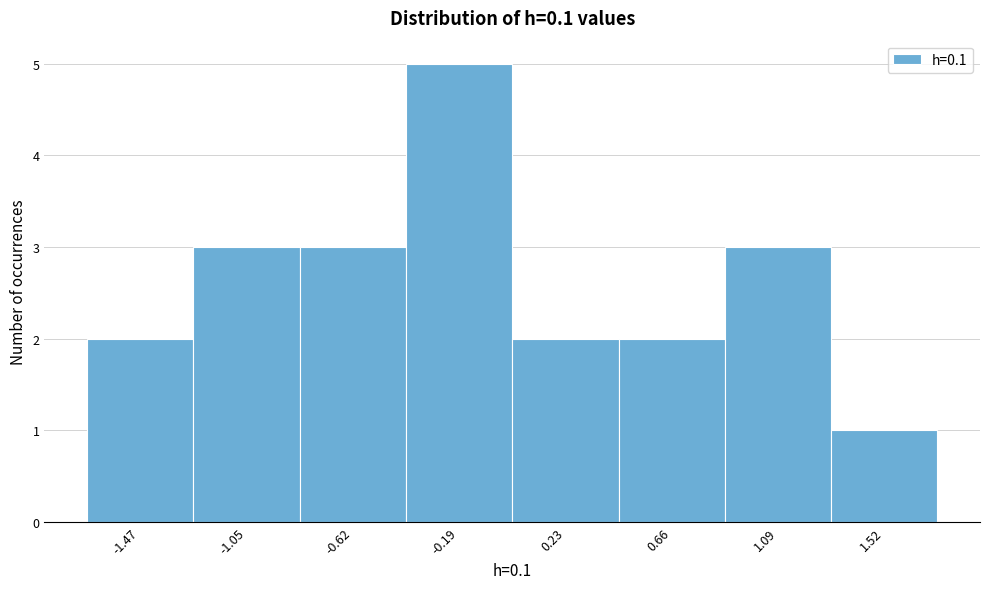

Reading left to right, transcribe all the data shown in this chart.

-1.47=2	-1.05=3	-0.62=3	-0.19=5	0.23=2	0.66=2	1.09=3	1.52=1